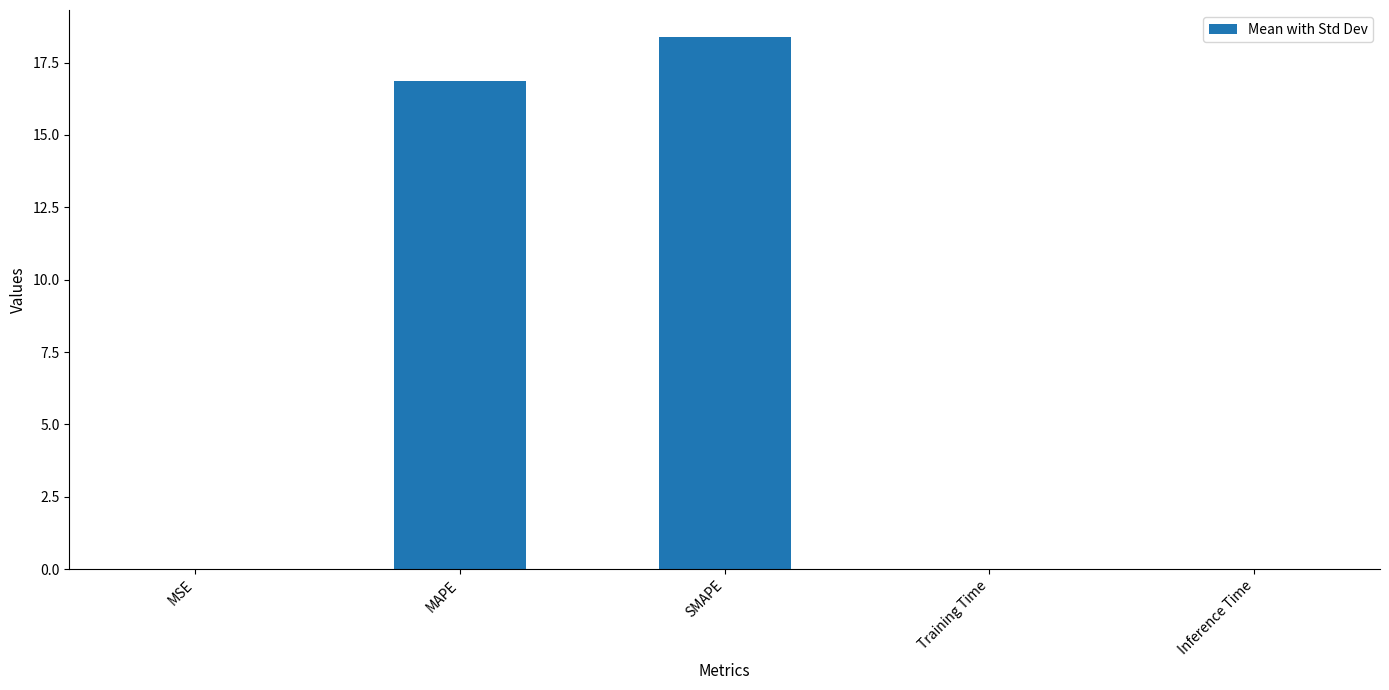

What is the change in value from MAPE to SMAPE?

+1.5